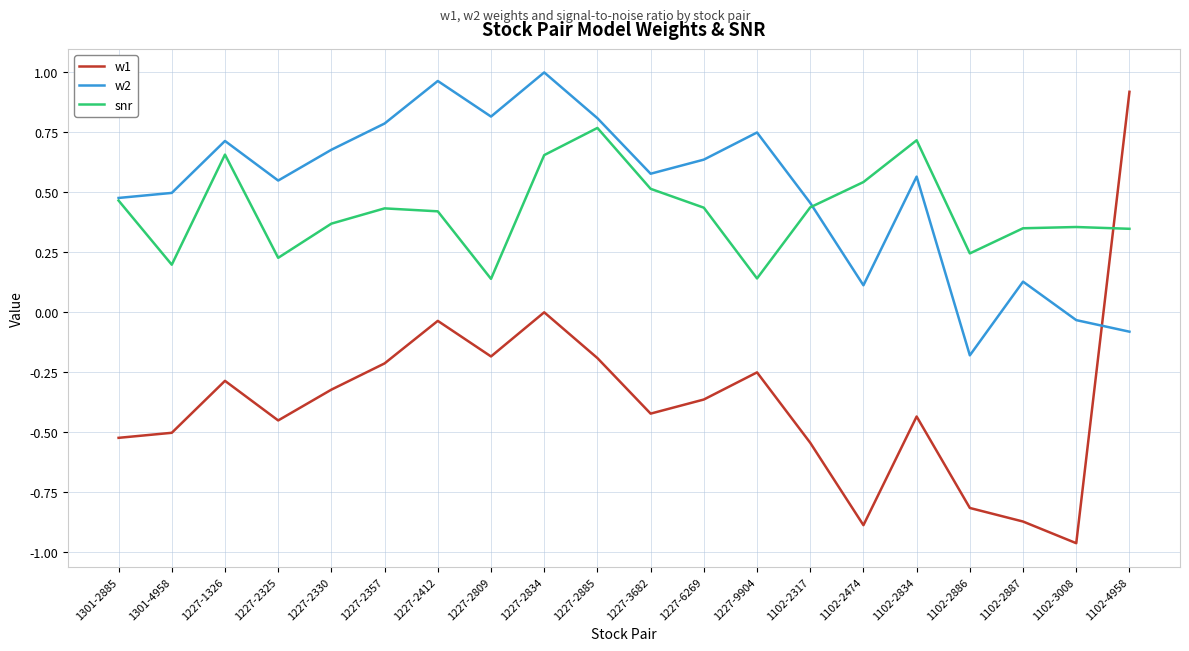

What is the sum of the w1 values at 1102-2474 and 1227-6269?

-1.3